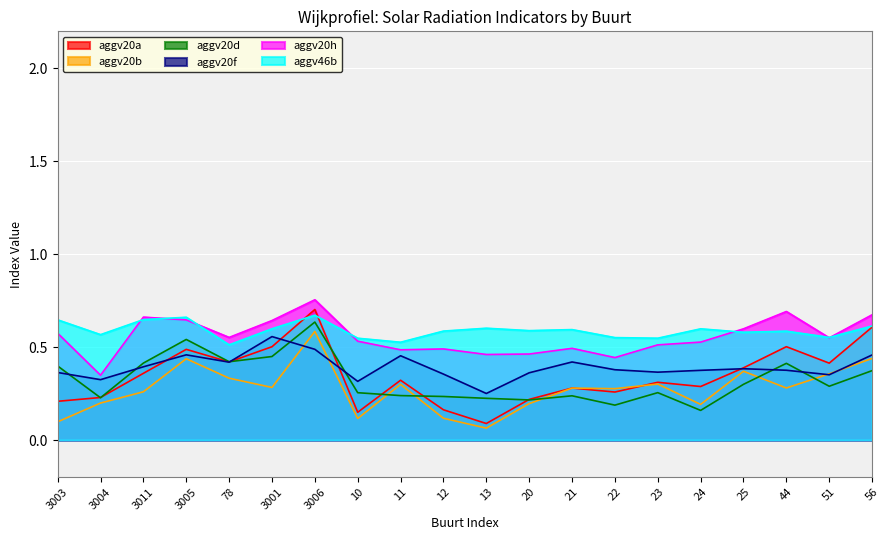

What is the label of the 8th point from the right?

21